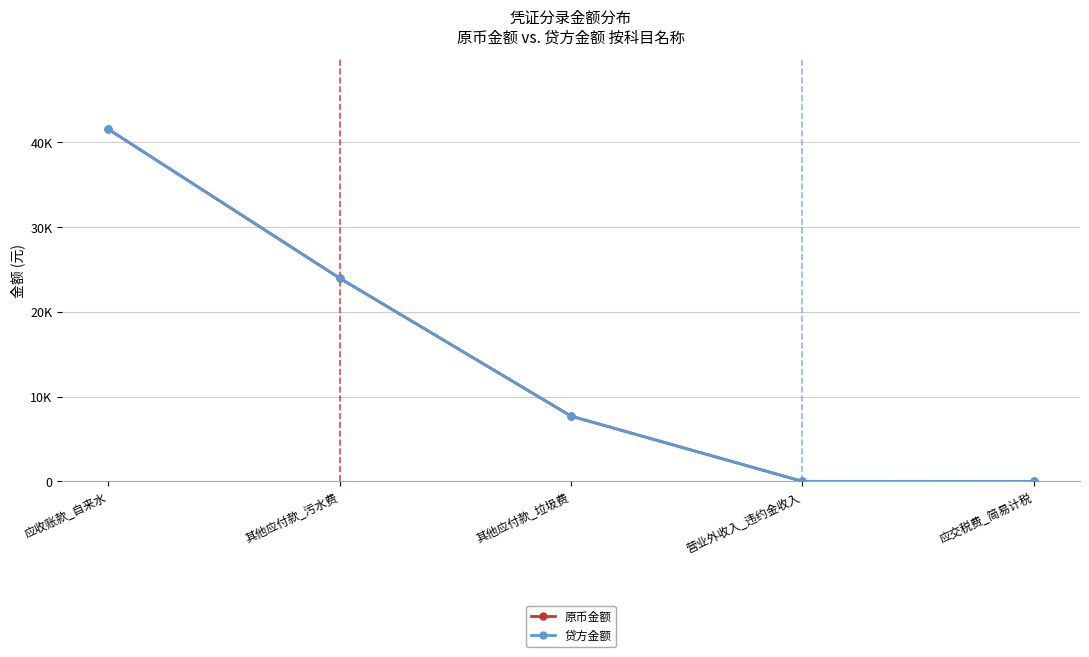

What is the sum of the 原币金额 values at 其他应付款_垃圾费 and 其他应付款_污水费?

31677.0